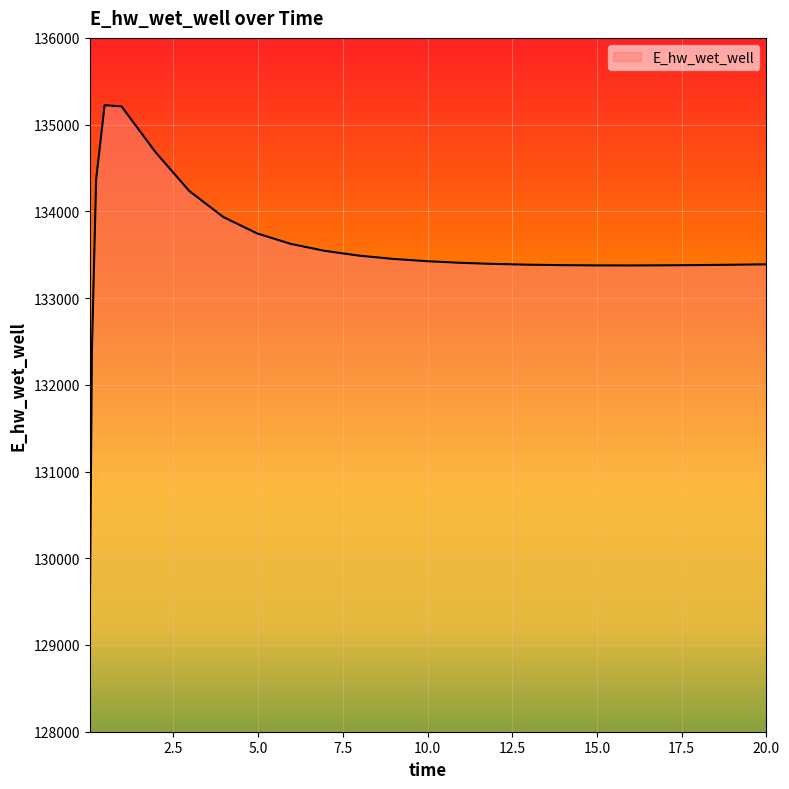

What is the difference between the maximum and minimum values?

5931.9